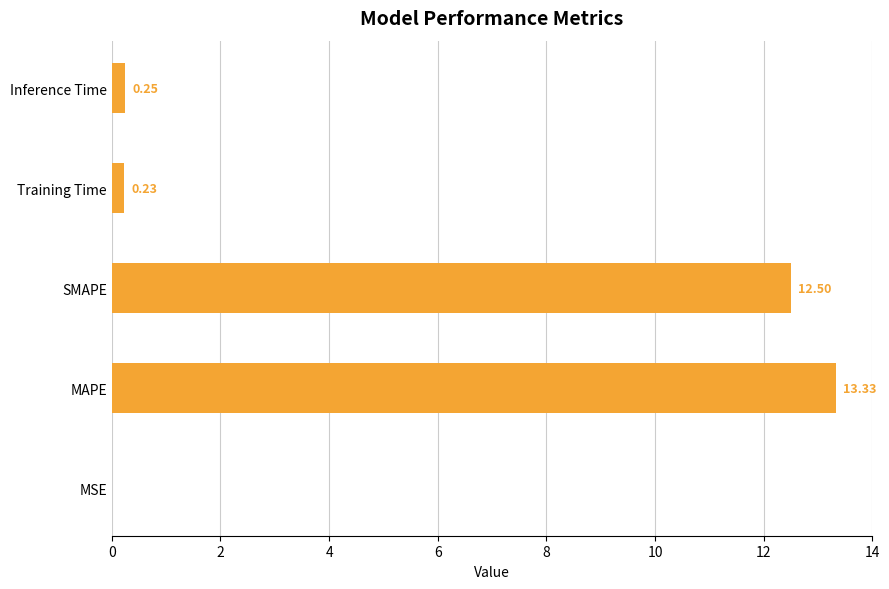

At which category does the chart reach its peak across all series?

MAPE